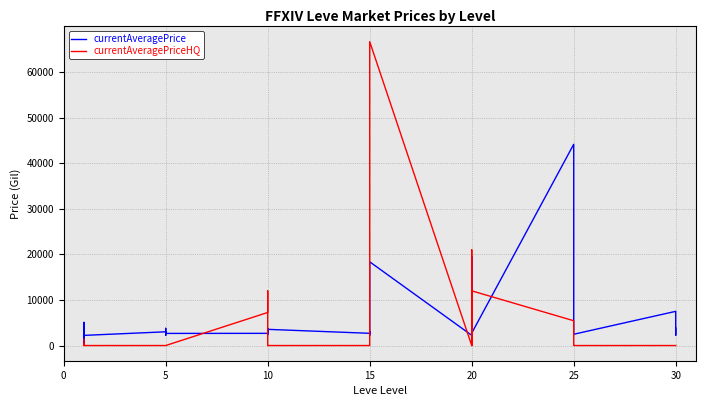

Reading right to left, transcribe all the data shown in this chart.

currentAveragePrice: 3833.0	2257.0	7500.0	2473.0	2753.0	3352.0	44147.0	2712.0	3557.0	19534.0	2239.0	2241.0	18363.0	2236.0	2497.0	3045.0	2680.0	3550.0	2470.0	2495.0	3775.0	2496.0	2673.0	2656.0	2230.0	3767.0	2662.0	2680.0	3011.0	2226.0	249.0	5071.0	2494.0	553.0
currentAveragePriceHQ: 0.0	0.0	0.0	0.0	0.0	0.0	5437.5	11999.5	0.0	0.0	21000.0	0.0	66663.3	0.0	0.0	0.0	0.0	0.0	0.0	0.0	11999.5	10000.0	7248.5	0.0	0.0	0.0	0.0	0.0	0.0	0.0	298.0	0.0	0.0	1400.4